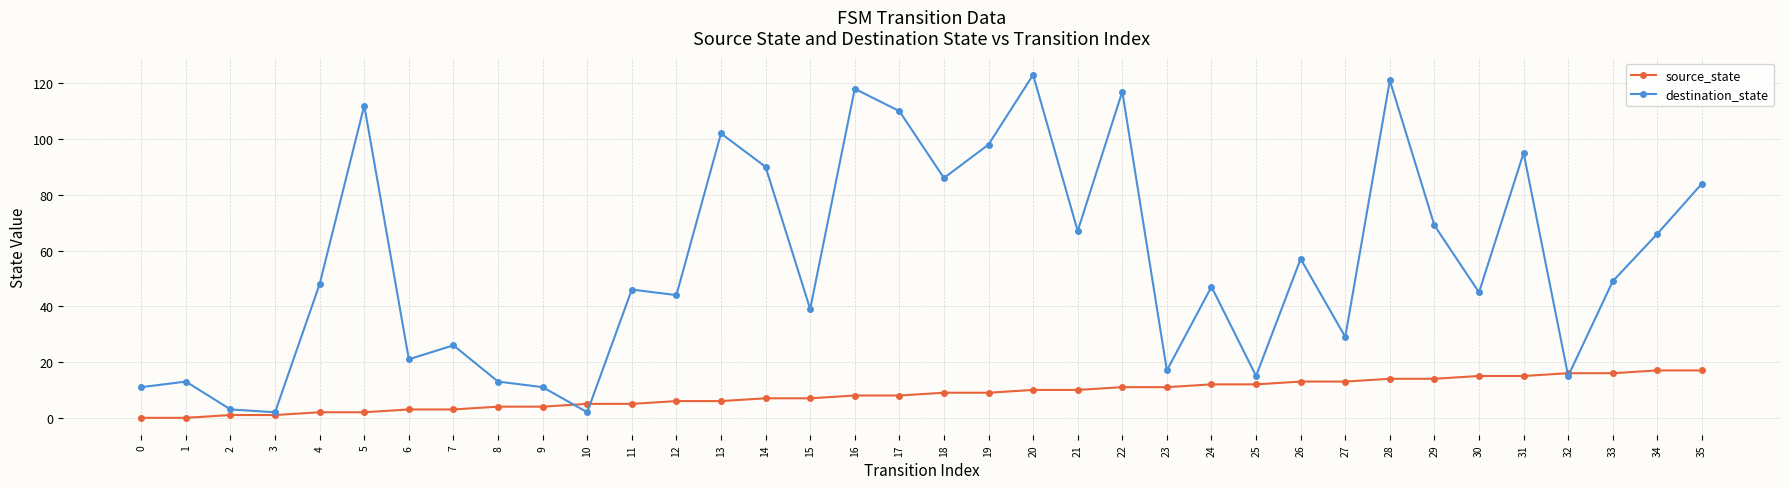

Count the number of categories in the chart.

36